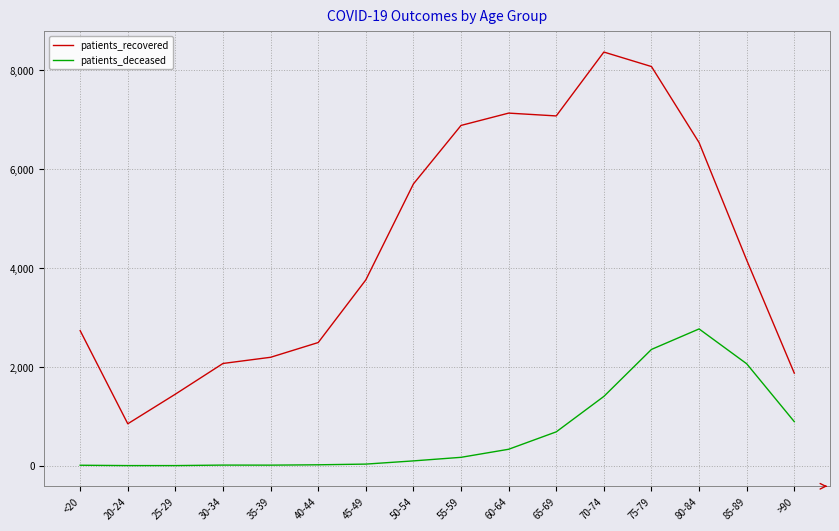

Does the chart display data point markers on the line(s)?

No